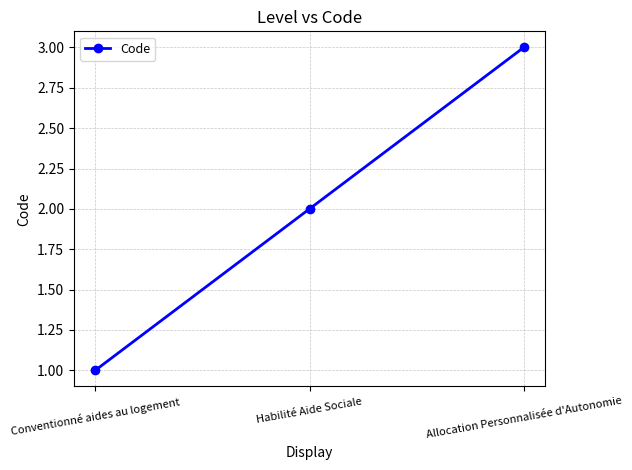

What is the sum of all values?

6